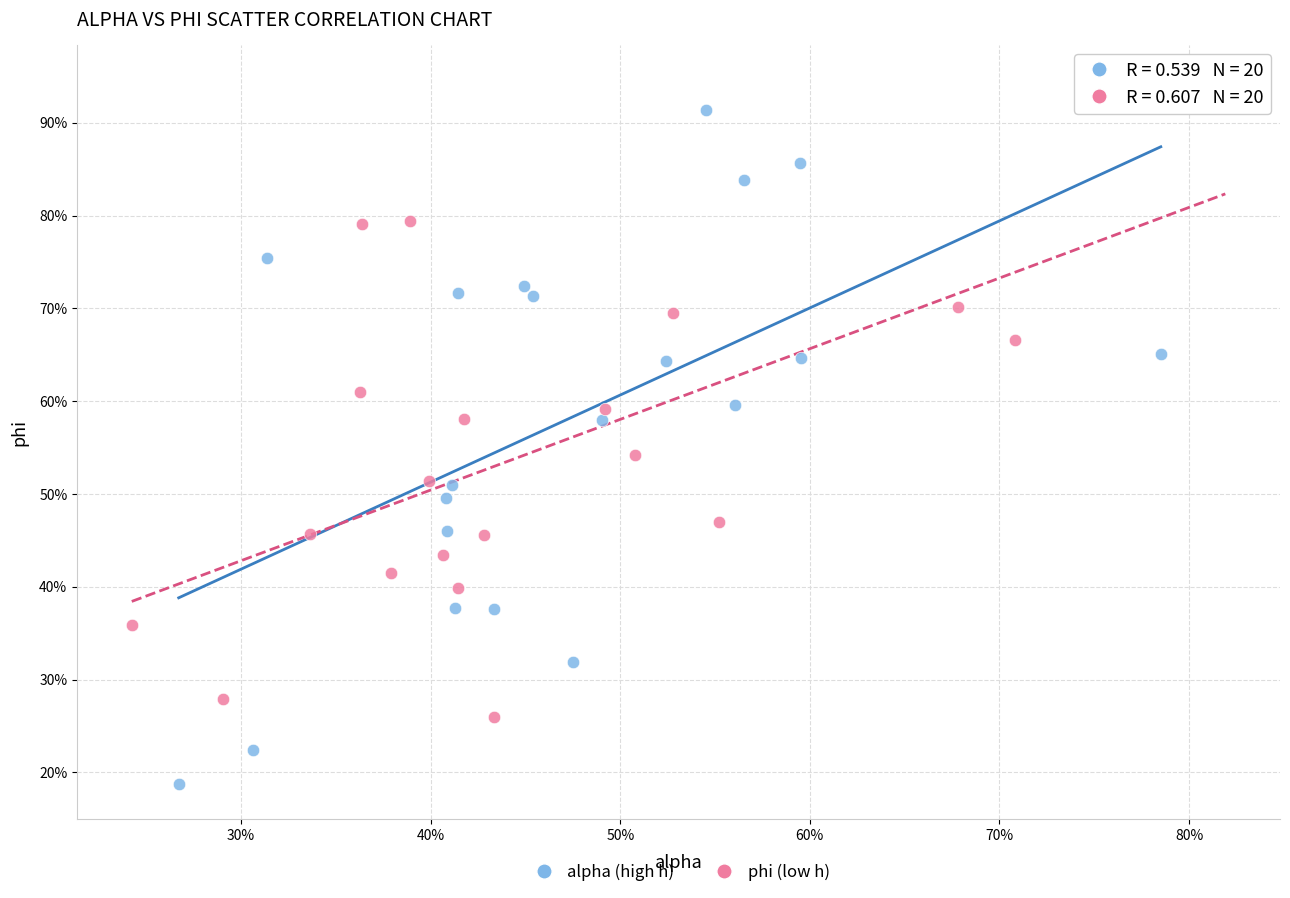

What are all the series names shown in the legend?

alpha (high h), phi (low h)